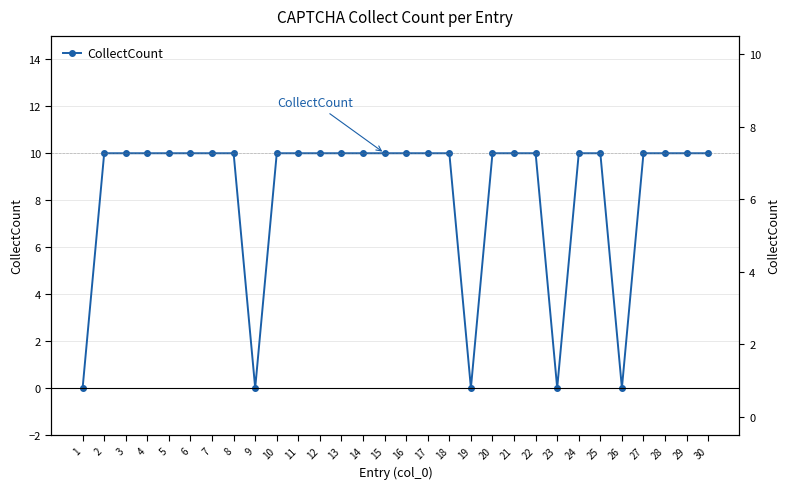

How many data points are less than 10?

5